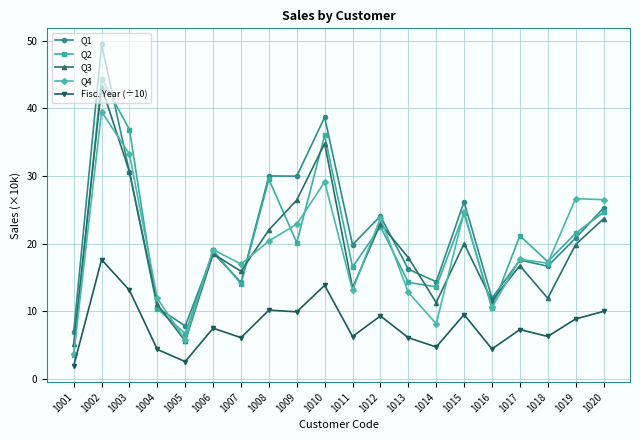

What is the average value of the Q2 series?

20.4